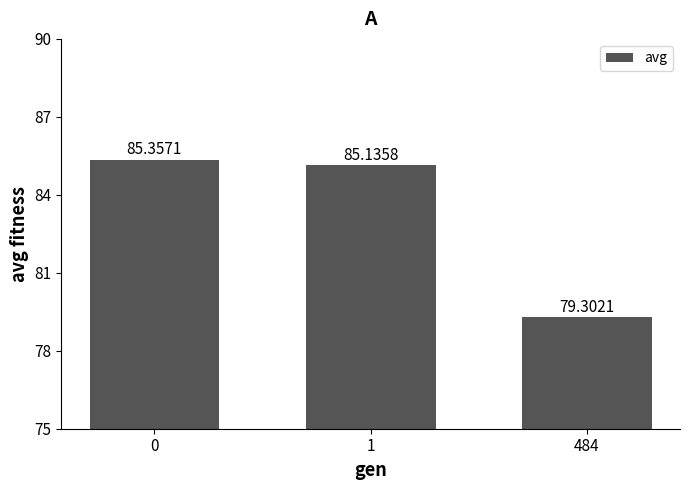

Are the bars horizontal?

No